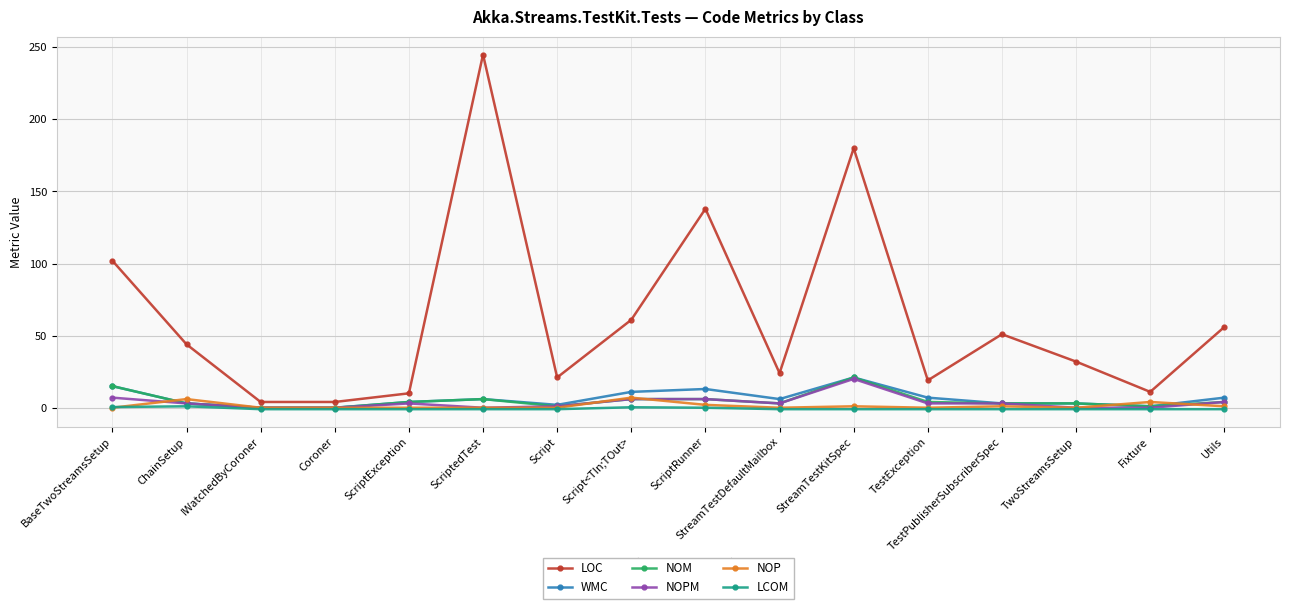

Which series has the largest range (max minus min)?

LOC